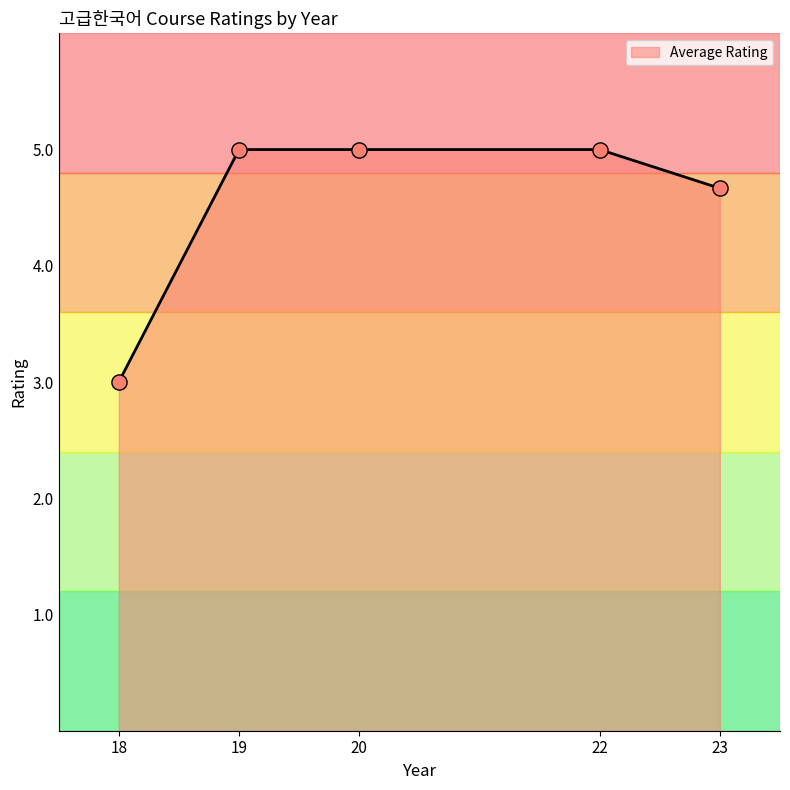

Approximately how many times larger is the value at 18 compared to 23?

0.6